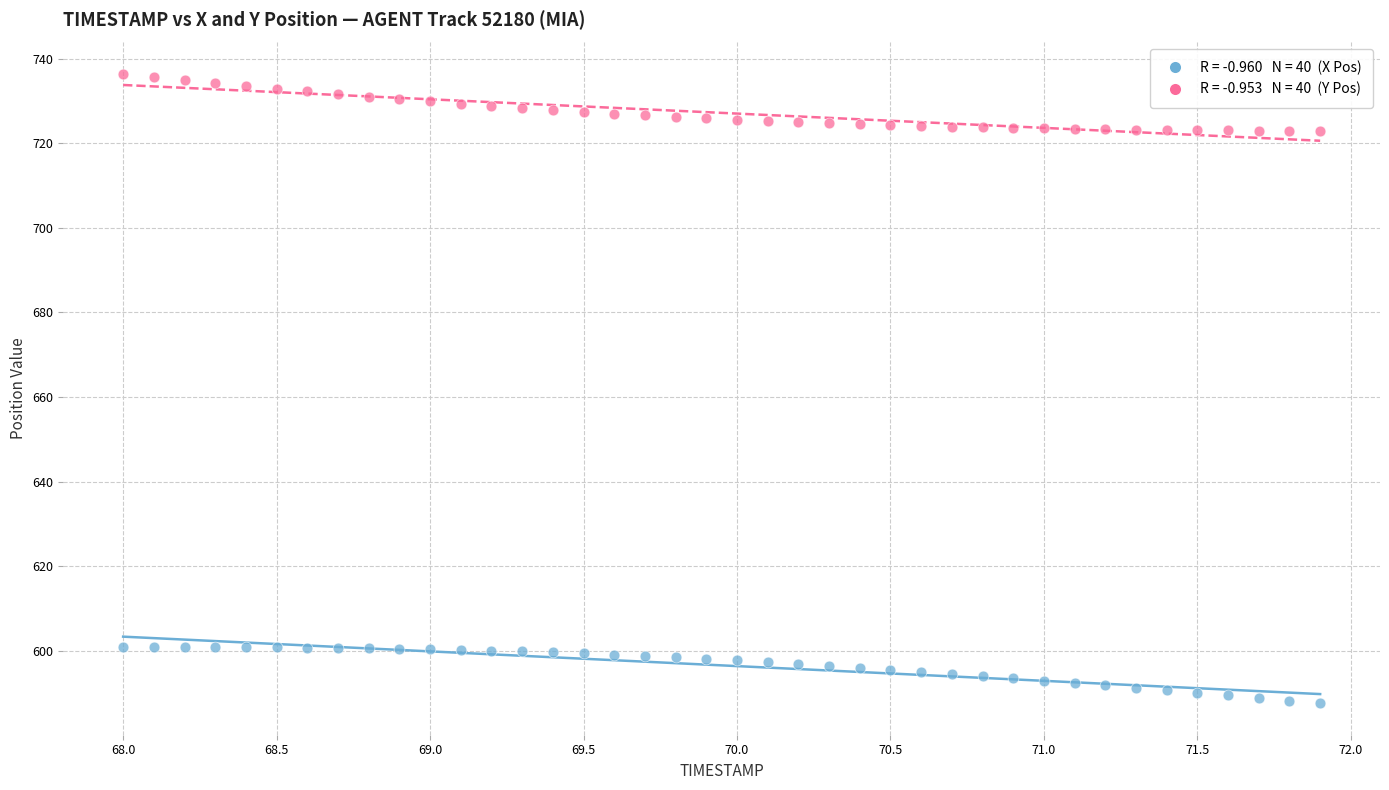

Across all data points, what is the range of X values (max minus min)?

3.9